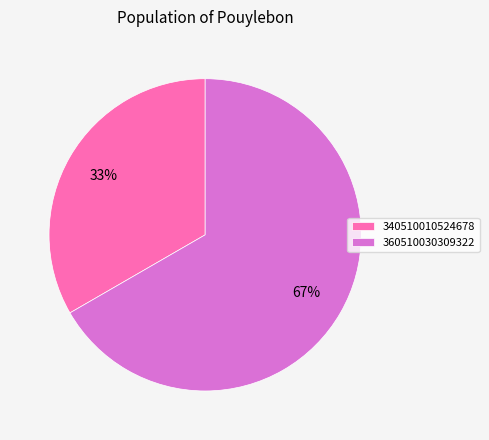

Rank the categories by value from lowest to highest.

340510010524678, 360510030309322